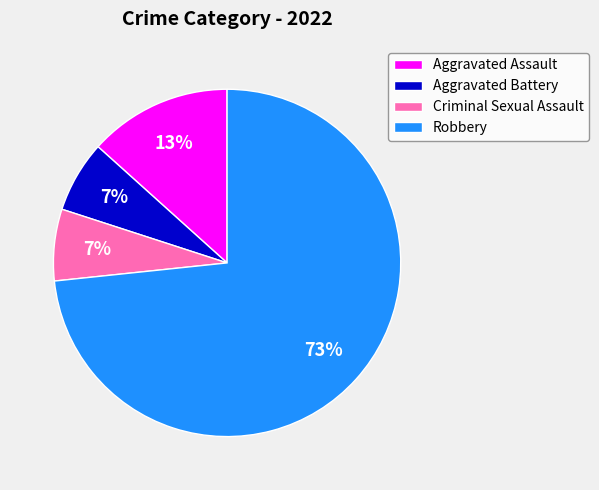

Which category accounts for the majority?

Robbery